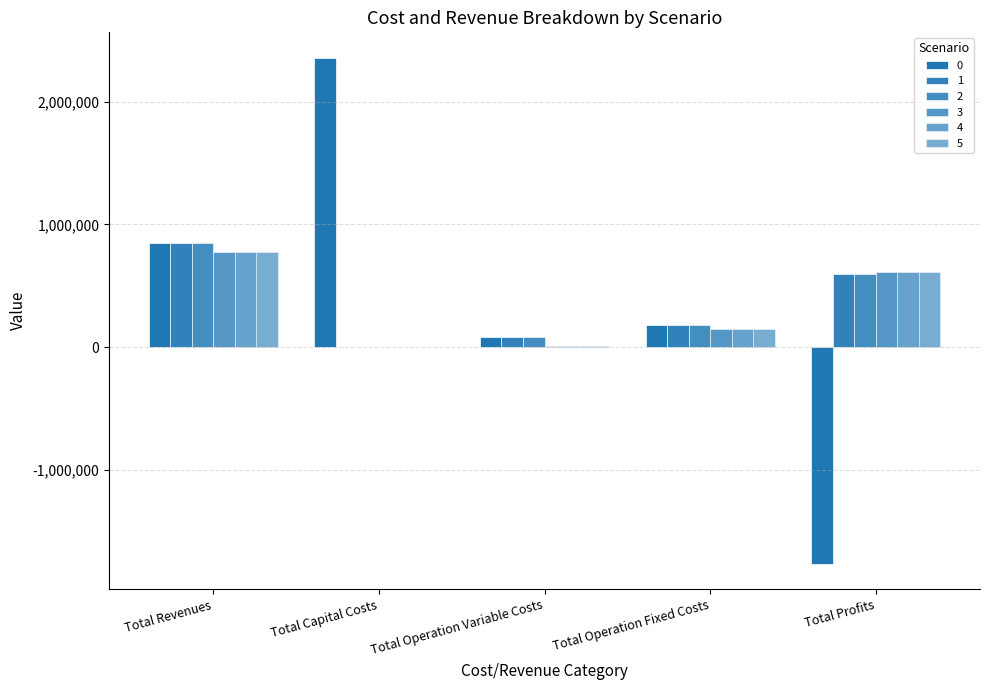

Does the chart contain stacked bars?

No